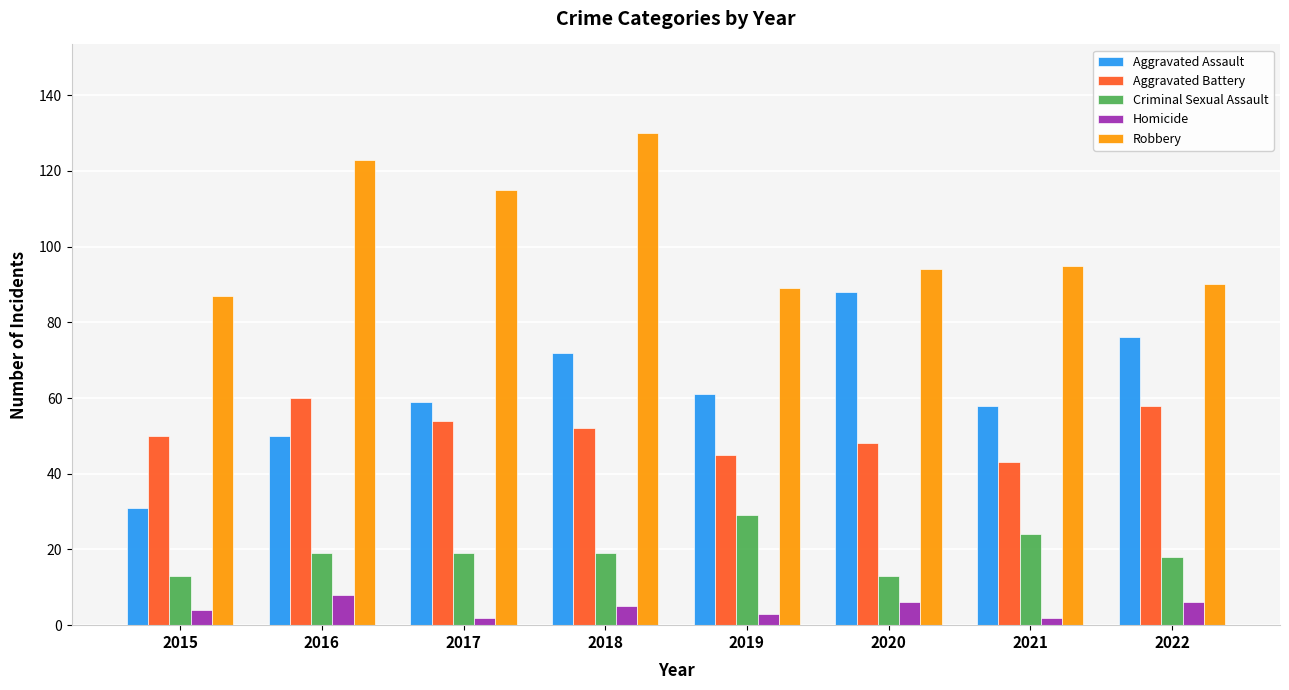

Reading left to right, extract all data points from this chart.

Aggravated Assault: 2015=31	2016=50	2017=59	2018=72	2019=61	2020=88	2021=58	2022=76
Aggravated Battery: 2015=50	2016=60	2017=54	2018=52	2019=45	2020=48	2021=43	2022=58
Criminal Sexual Assault: 2015=13	2016=19	2017=19	2018=19	2019=29	2020=13	2021=24	2022=18
Homicide: 2015=4	2016=8	2017=2	2018=5	2019=3	2020=6	2021=2	2022=6
Robbery: 2015=87	2016=123	2017=115	2018=130	2019=89	2020=94	2021=95	2022=90